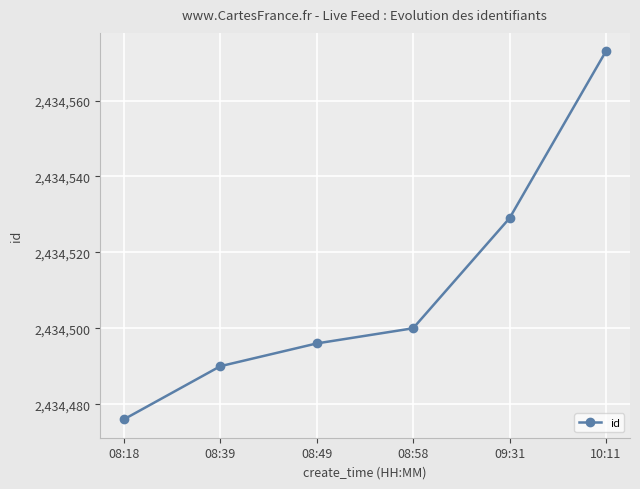

How many data points does each series have?

6